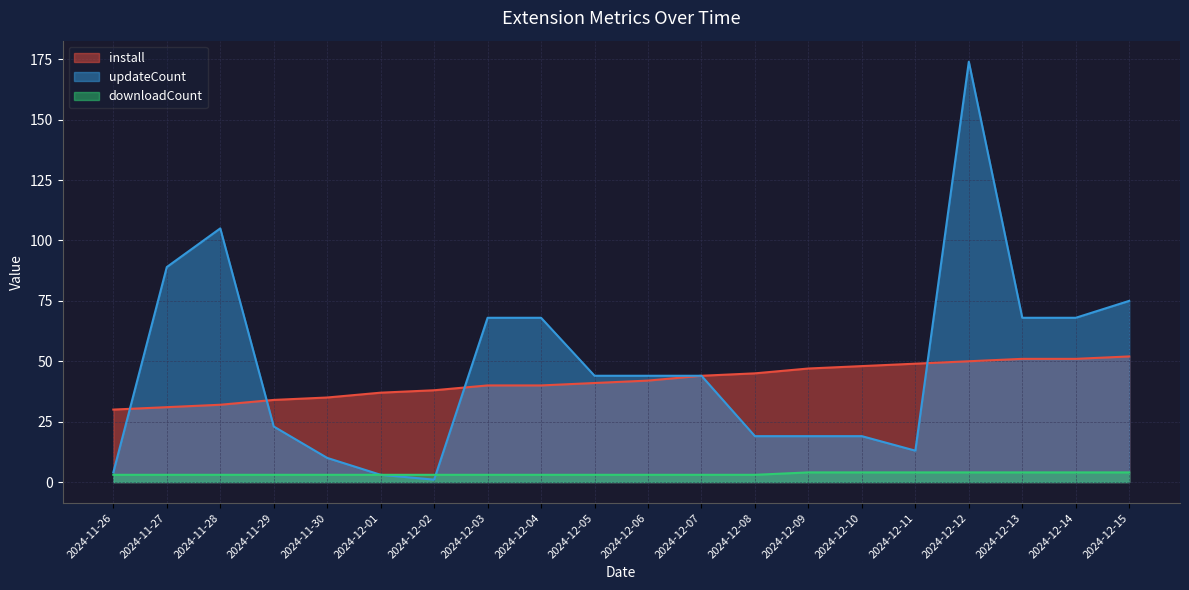

Which series ends up on top after the final intersection of downloadCount and updateCount?

updateCount